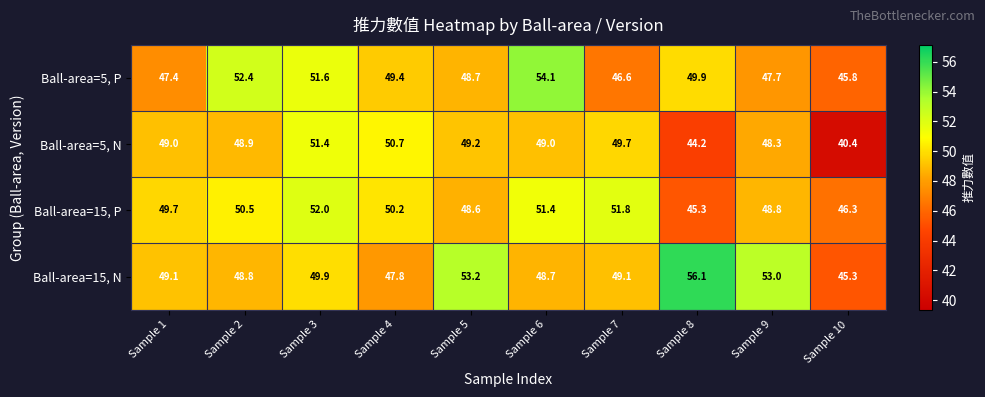

At which category does the chart reach its minimum across all series?

Sample 10